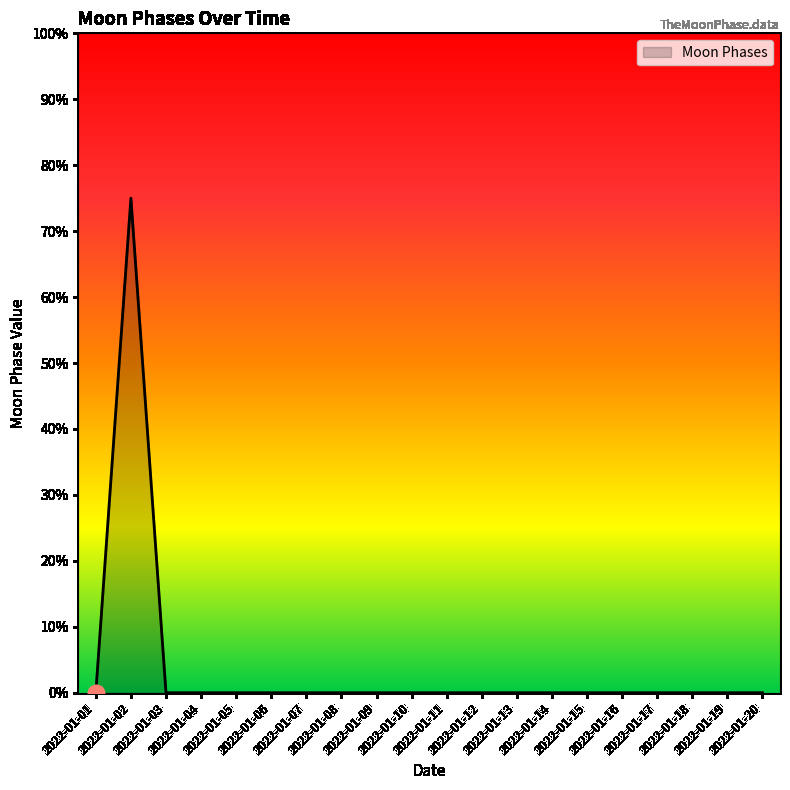

What is the maximum value shown in the chart?

75